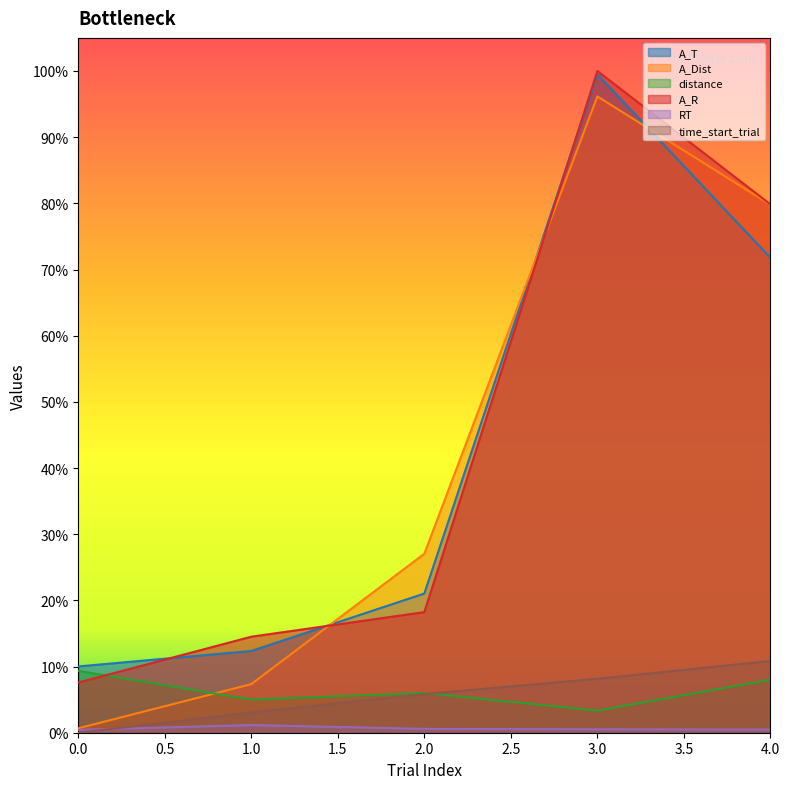

Reading right to left, transcribe all the data shown in this chart.

A_T: 71.8	99.5	21.0	12.4	10.0
A_Dist: 79.8	96.2	27.0	7.3	0.7
distance: 8.0	3.3	6.0	5.0	9.3
A_R: 79.9	100.0	18.2	14.5	7.6
RT: 0.5	0.5	0.6	1.2	0.4
time_start_trial: 10.8	8.1	5.8	3.0	0.0